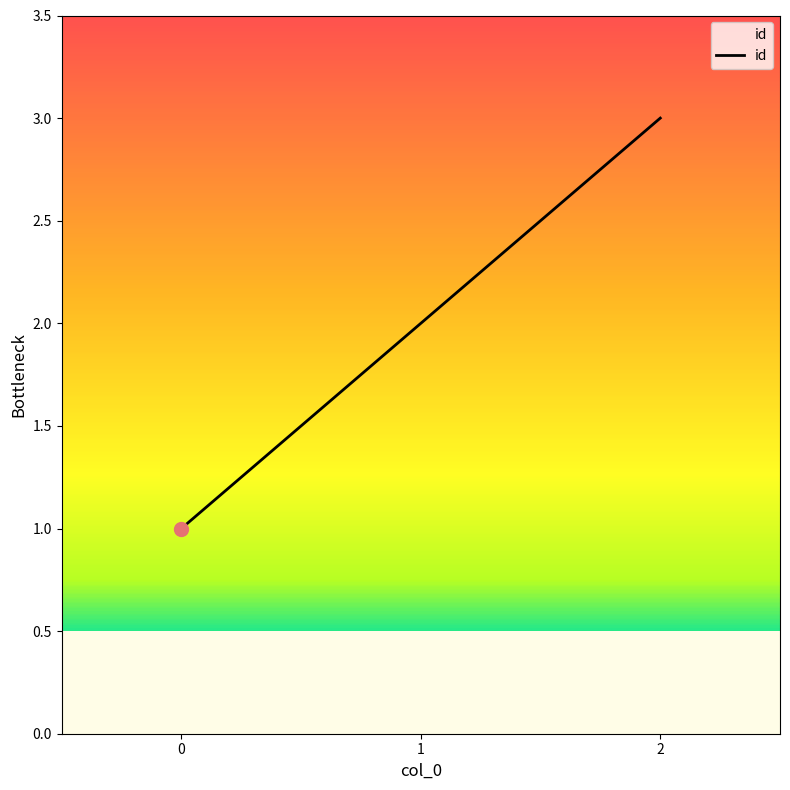

Approximately how many times larger is the value at 1 compared to 2?

0.7